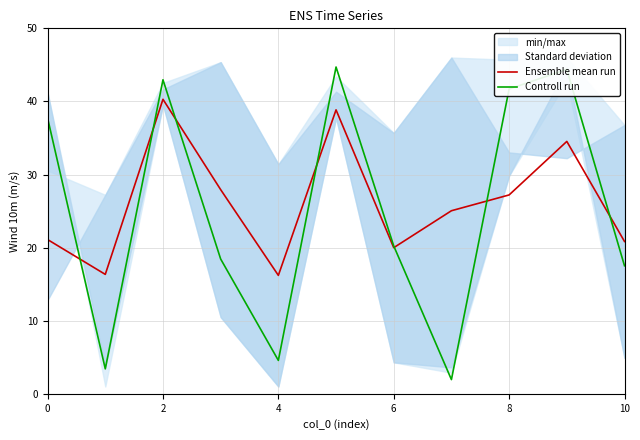

At which label does Ensemble mean run first exceed 25?

2